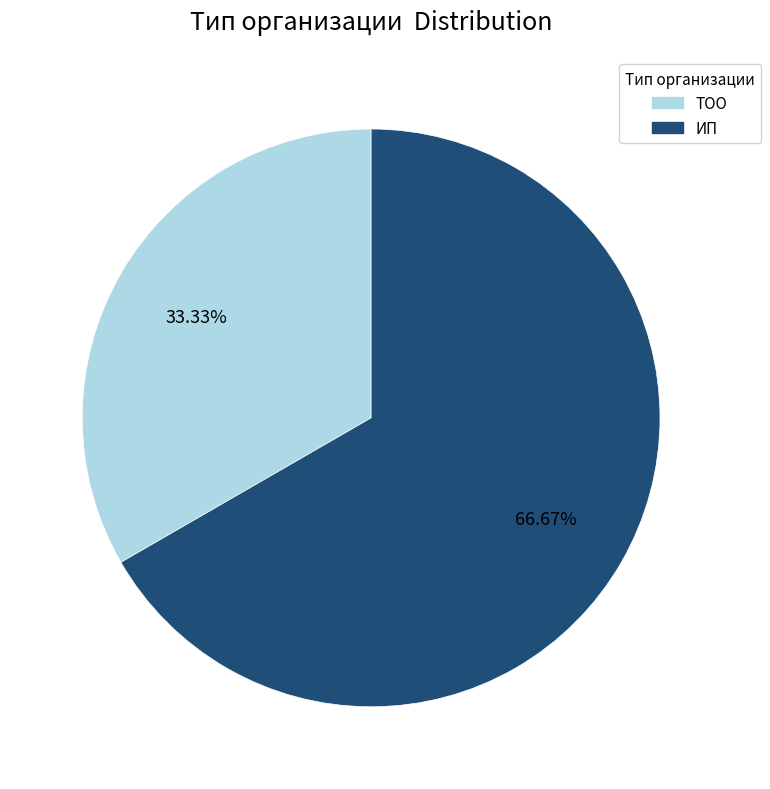

Which category has the biggest portion of the pie?

ИП